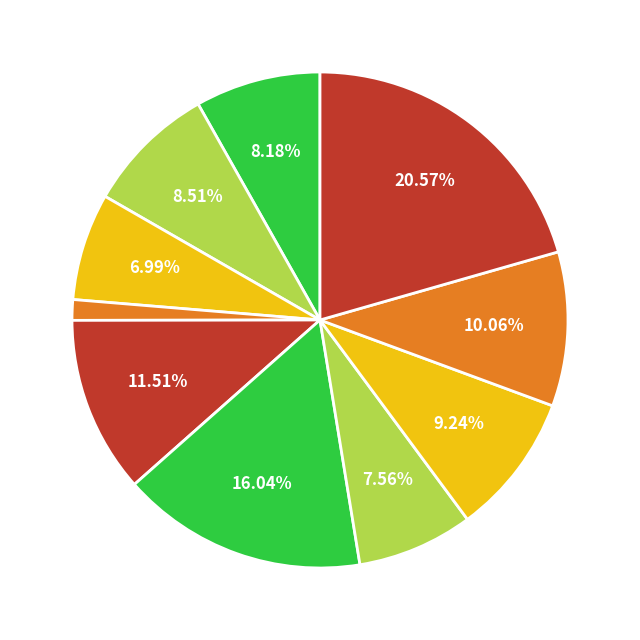

How many slices are in this pie chart?

10